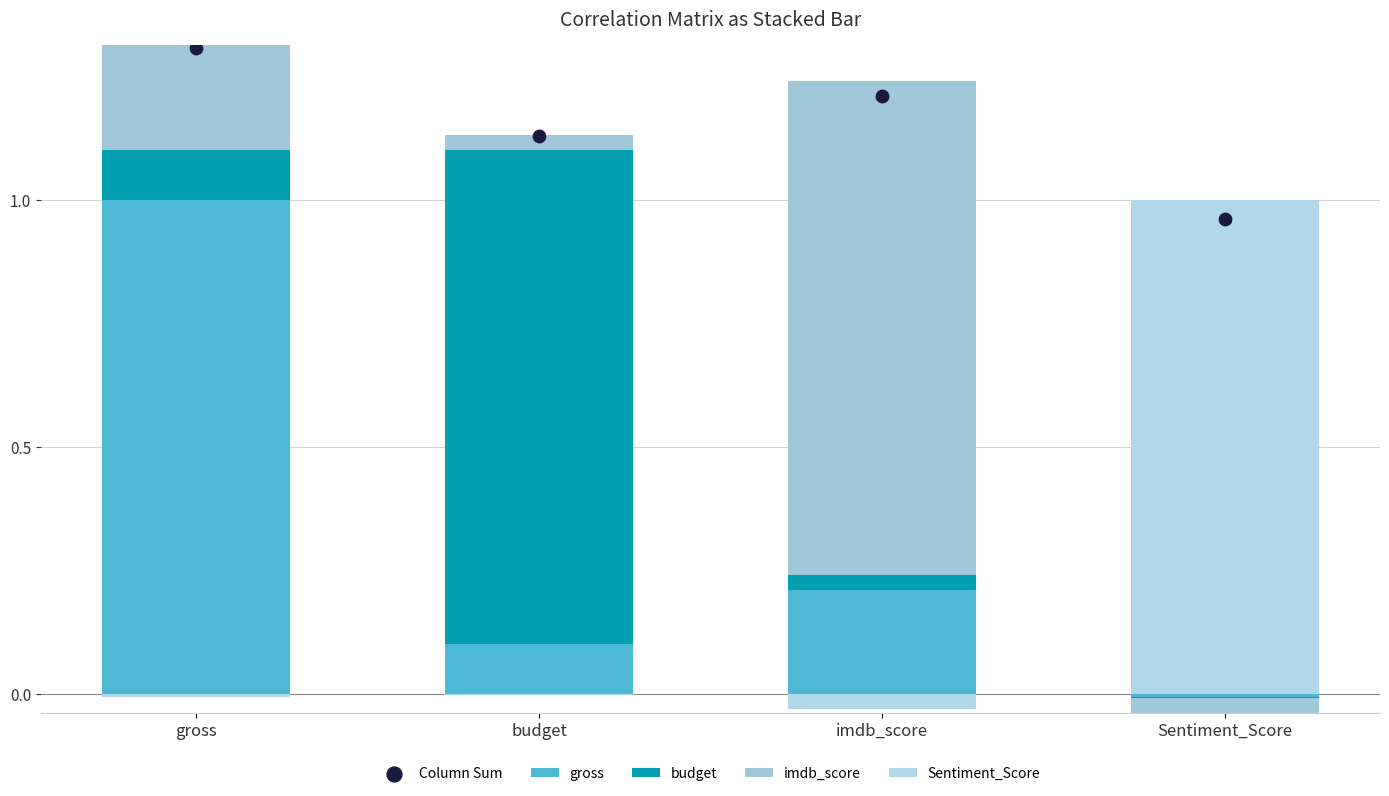

Which series contains the lowest Y value?

gross